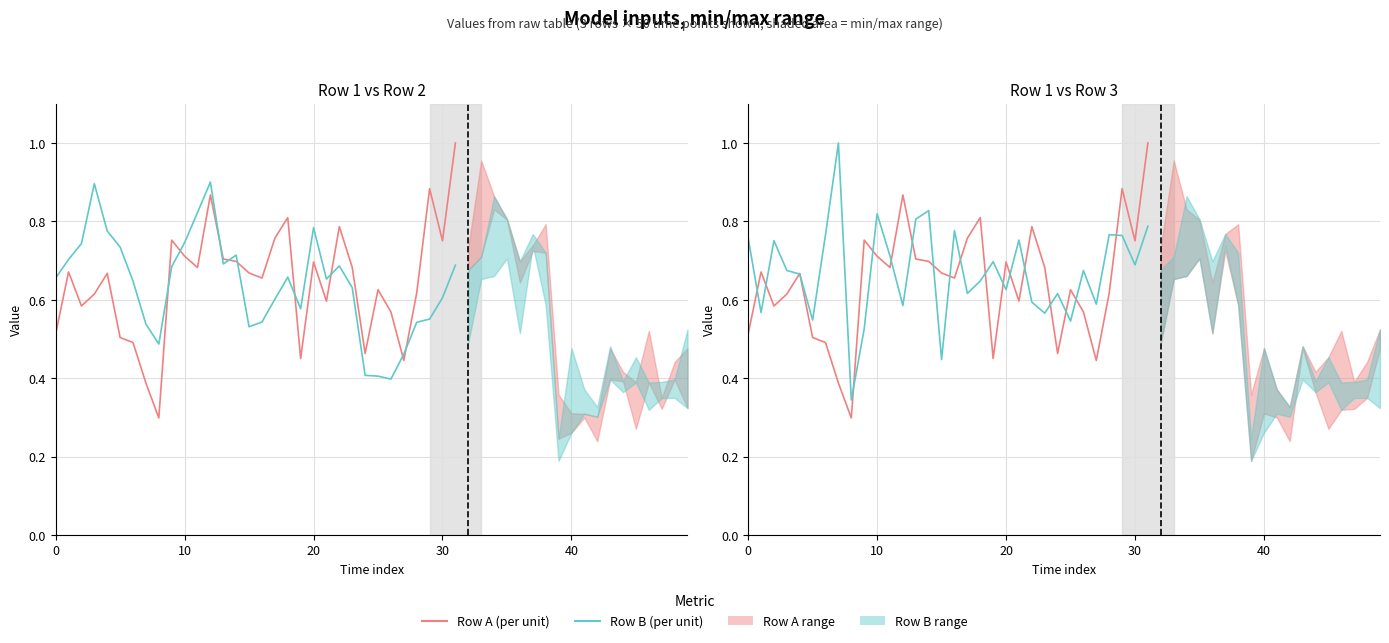

At which label is Row A (per unit) closest to 0?

8